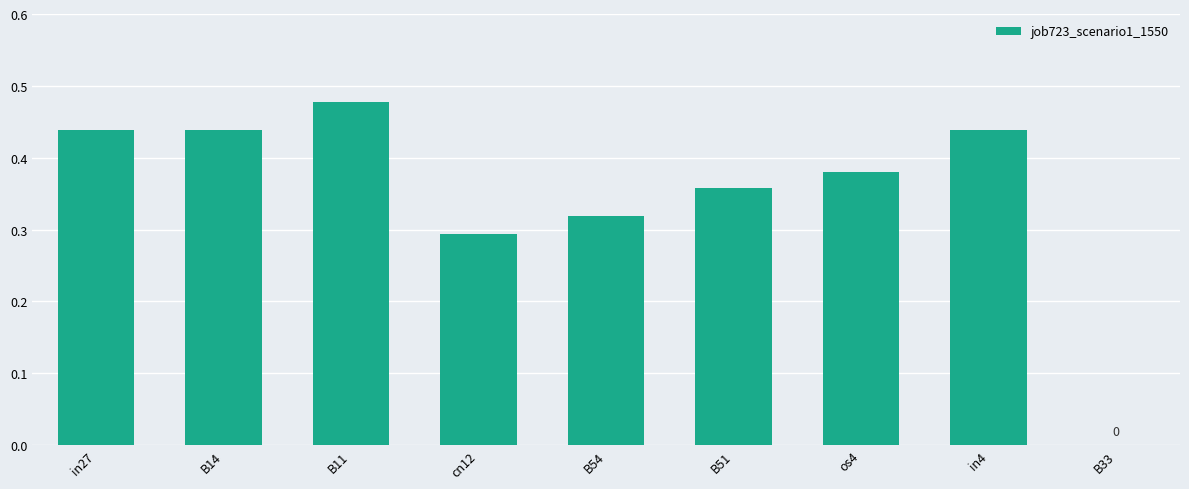

At which category does the chart reach its peak across all series?

B11